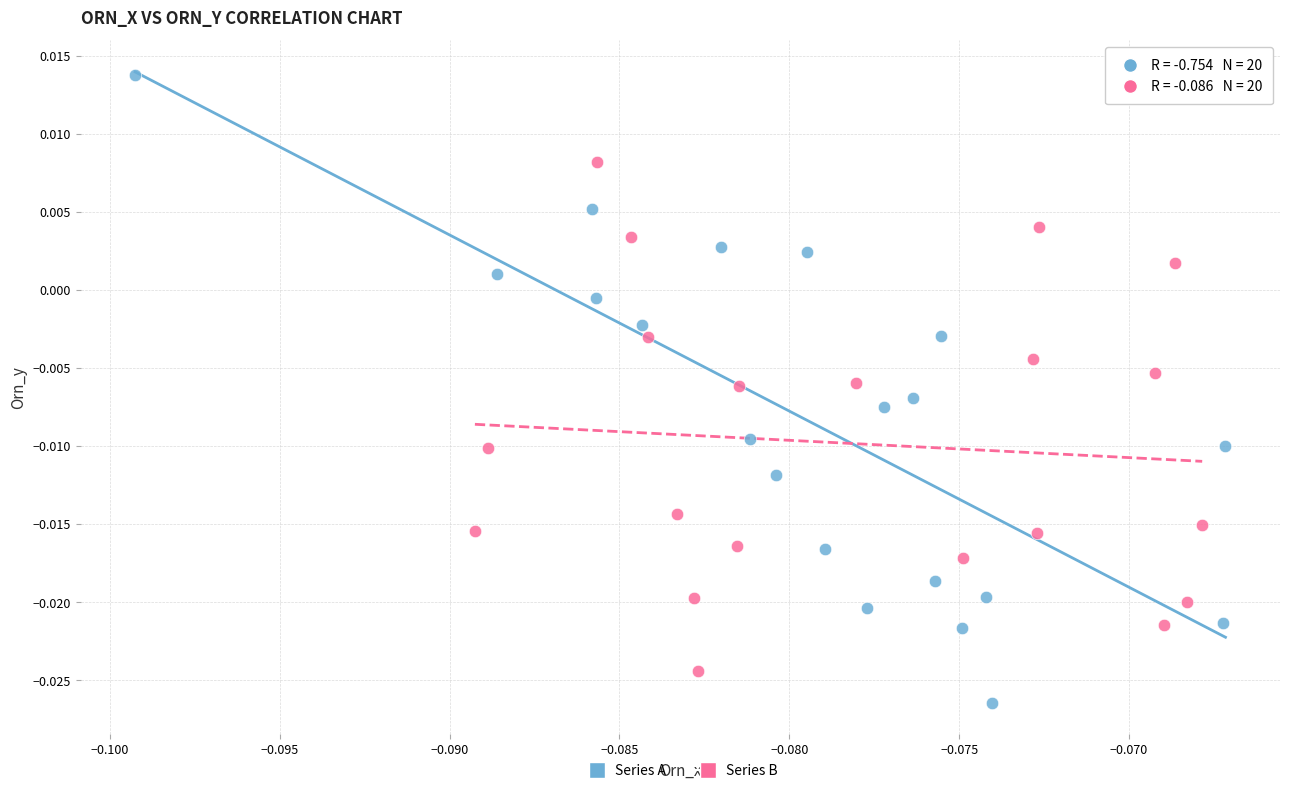

Which series contains the highest Y value?

Series A